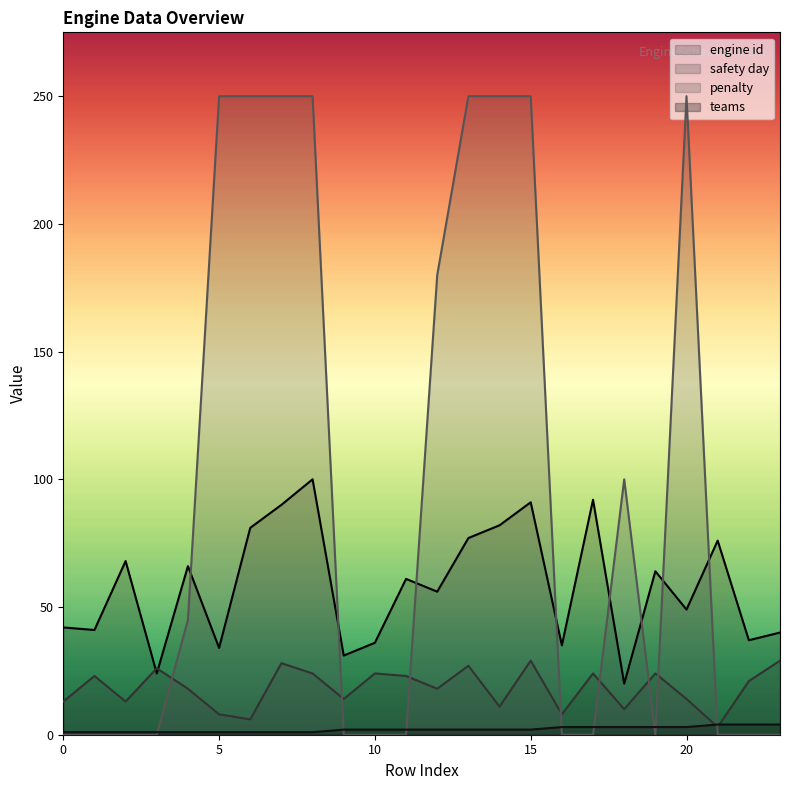

Reading left to right, list all the values displayed in this chart.

engine id: 0=42	1=41	2=68	3=24	4=66	5=34	6=81	7=90	8=100	9=31	10=36	11=61	12=56	13=77	14=82	15=91	16=35	17=92	18=20	19=64	20=49	21=76	22=37	23=40
safety day: 0=13	1=23	2=13	3=26	4=18	5=8	6=6	7=28	8=24	9=14	10=24	11=23	12=18	13=27	14=11	15=29	16=8	17=24	18=10	19=24	20=14	21=3	22=21	23=29
penalty: 0=0	1=0	2=0	3=0	4=45	5=250	6=250	7=250	8=250	9=0	10=0	11=0	12=180	13=250	14=250	15=250	16=0	17=0	18=100	19=0	20=250	21=0	22=0	23=0
teams: 0=1	1=1	2=1	3=1	4=1	5=1	6=1	7=1	8=1	9=2	10=2	11=2	12=2	13=2	14=2	15=2	16=3	17=3	18=3	19=3	20=3	21=4	22=4	23=4